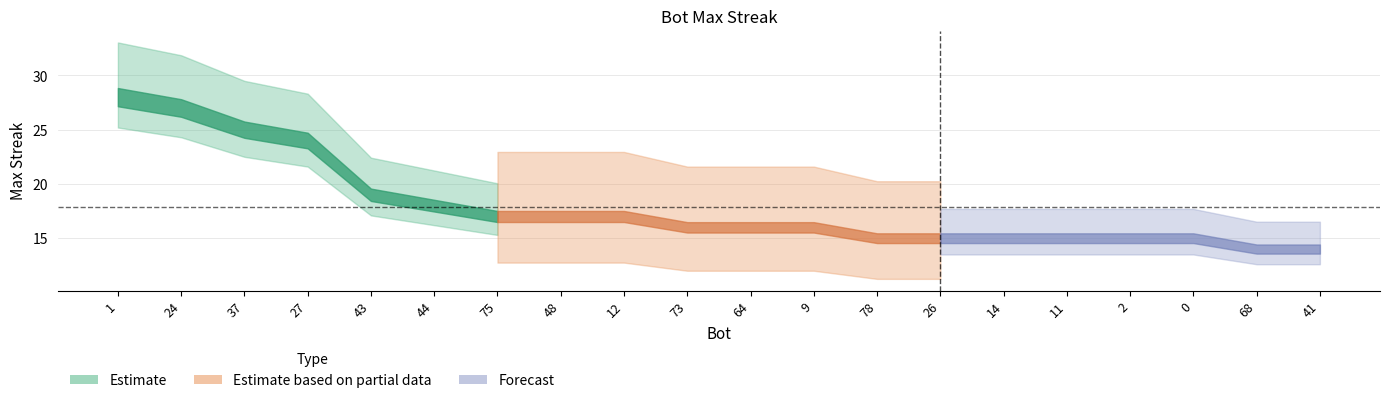

The chart shows a value of 16 at 73. True or false?

True